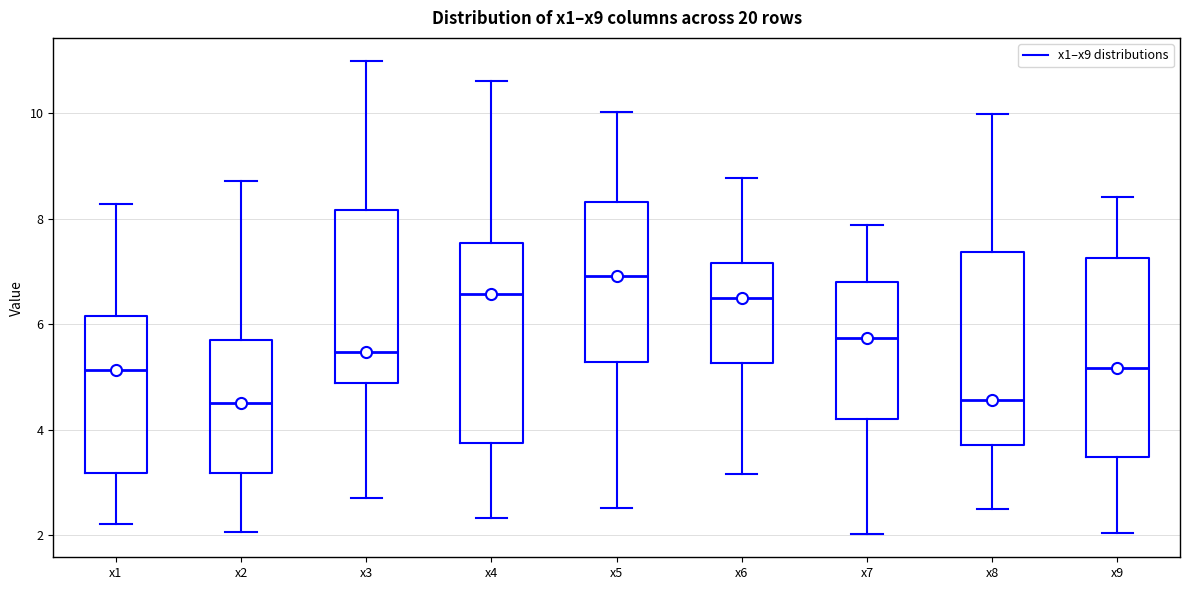

Reading left to right, transcribe this box plot: for each box, give where its median line is, the range the box spans, and where its two whiskers end, as read against the y-axis. The values are not printed on the chart, so give them approximately, as read against the axis.

x1: median 5.2, box 3.2 to 6.2, whiskers 2.2 to 8.2
x2: median 4.6, box 3.2 to 5.6, whiskers 2.0 to 8.8
x3: median 5.4, box 4.8 to 8.2, whiskers 2.8 to 11.0
x4: median 6.6, box 3.8 to 7.6, whiskers 2.4 to 10.6
x5: median 7.0, box 5.2 to 8.4, whiskers 2.6 to 10.0
x6: median 6.6, box 5.2 to 7.2, whiskers 3.2 to 8.8
x7: median 5.8, box 4.2 to 6.8, whiskers 2.0 to 7.8
x8: median 4.6, box 3.8 to 7.4, whiskers 2.6 to 10.0
x9: median 5.2, box 3.4 to 7.2, whiskers 2.0 to 8.4